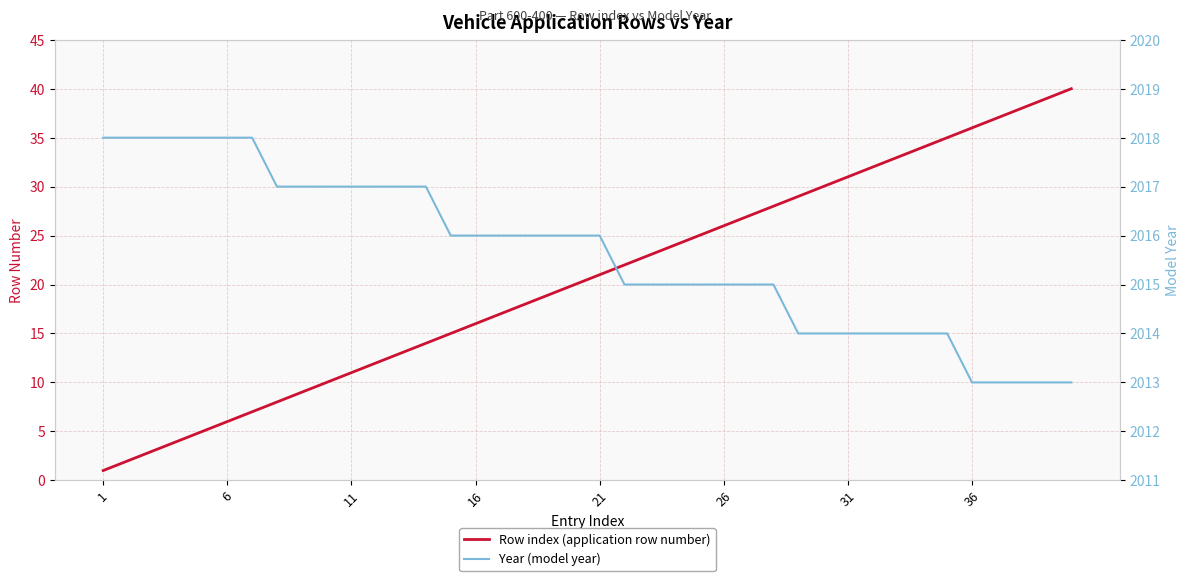

True or false: Year (model year) and Row index (application row number) intersect in this chart.

False